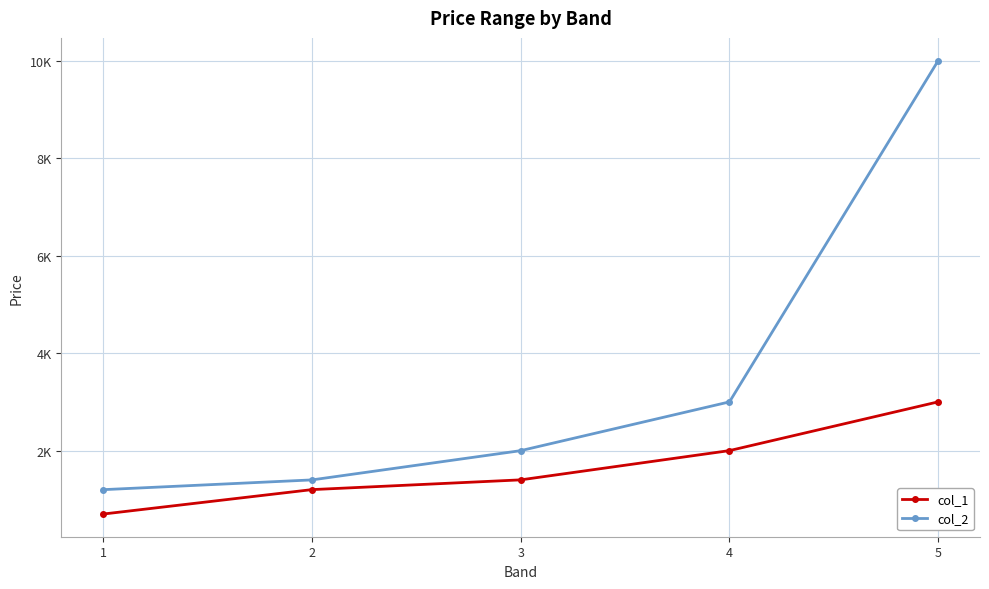

Is this an area chart (filled region under the line)?

No